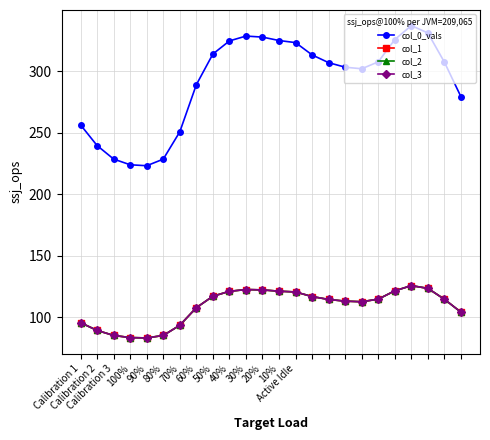

Does the chart have visible grid lines?

Yes